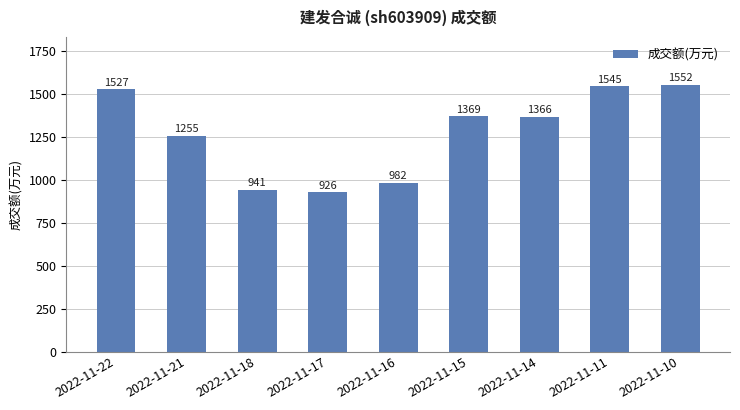

Which label corresponds to the smallest value in the chart?

2022-11-17